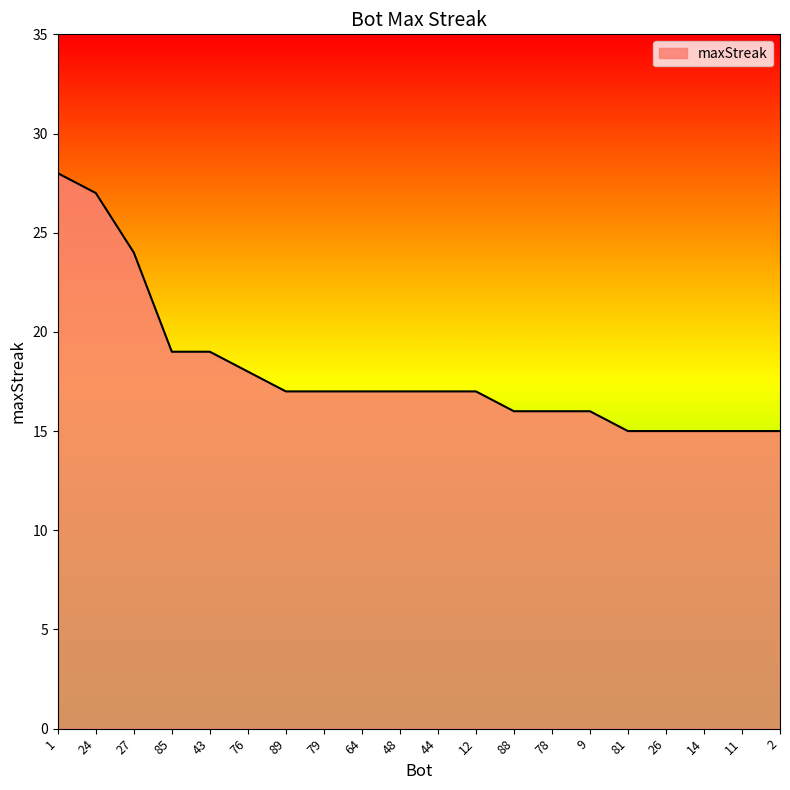

What position from the right is 79?

13